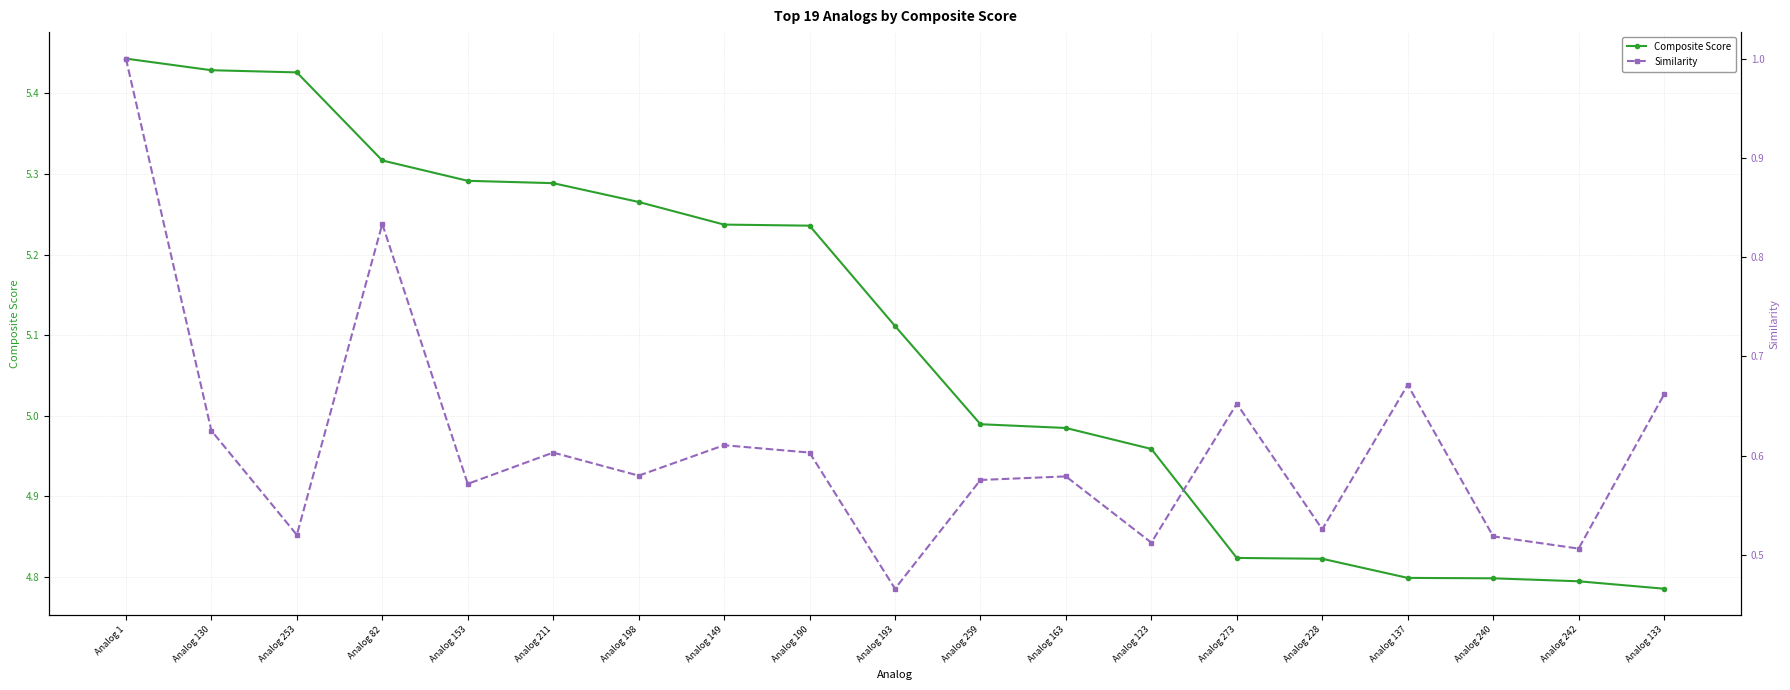

Which series has the largest range (max minus min)?

Composite Score